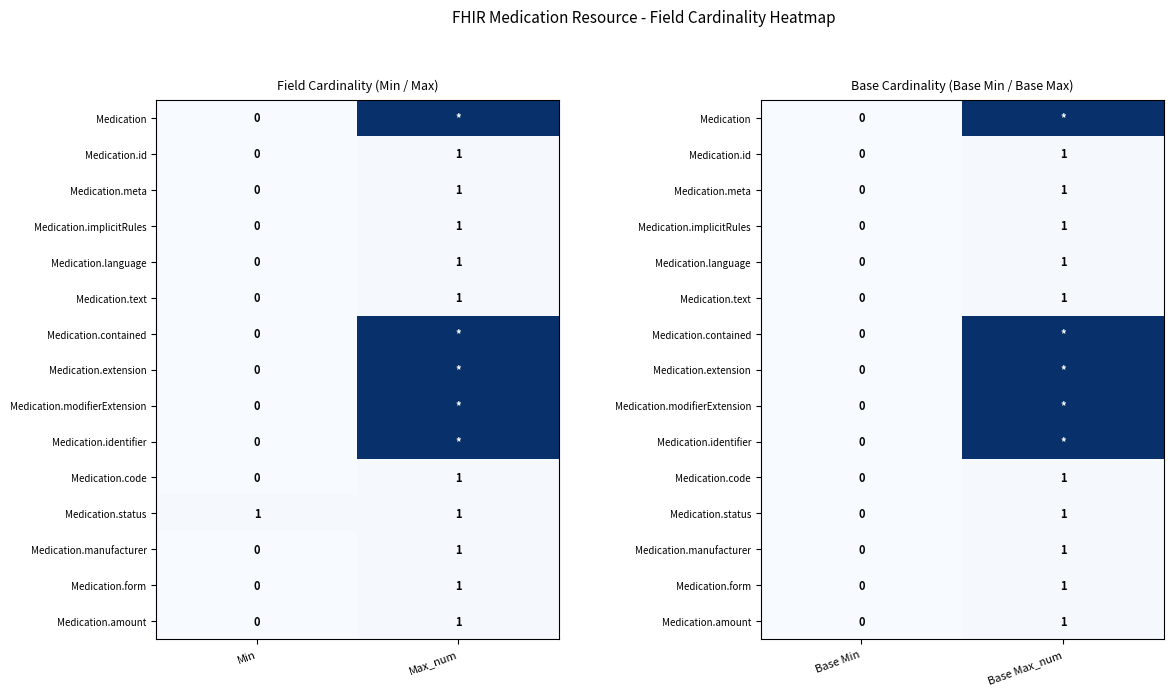

What is the sum of the Medication.id values at Base Min and Base Max_num?

1